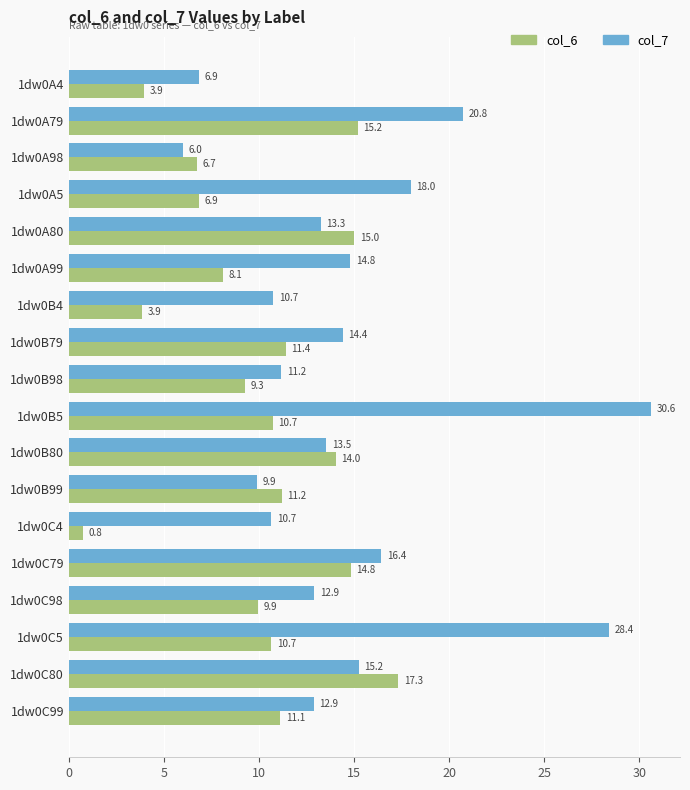

At which category is the sum across all series the highest?

1dw0B5